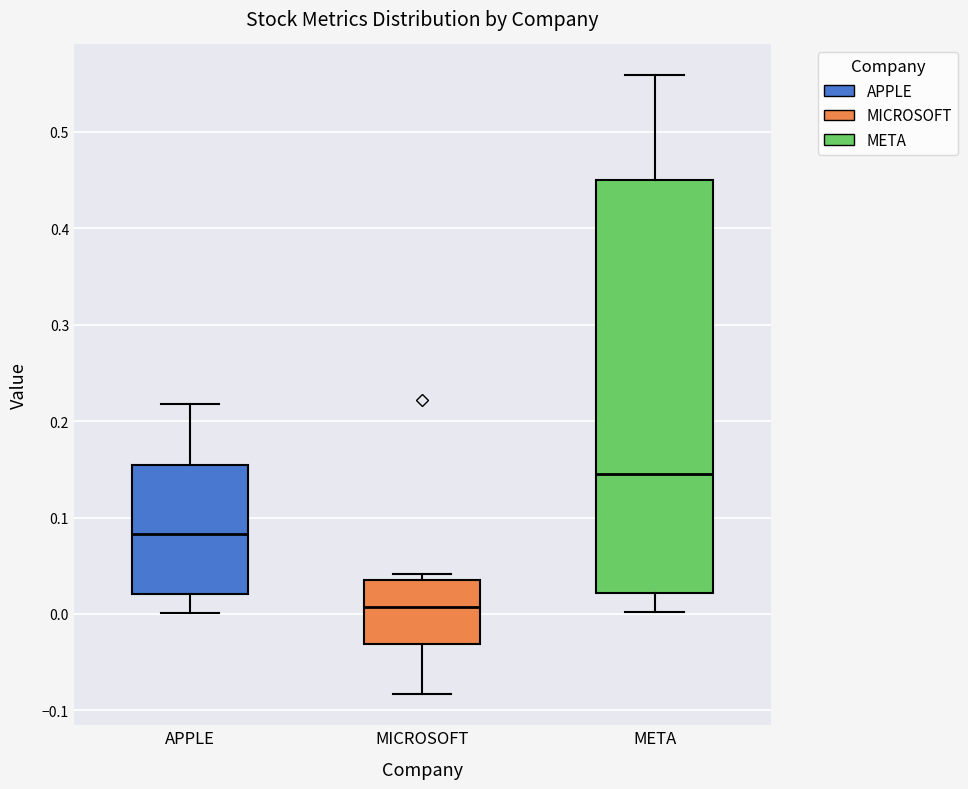

Which box has the highest median line?

META